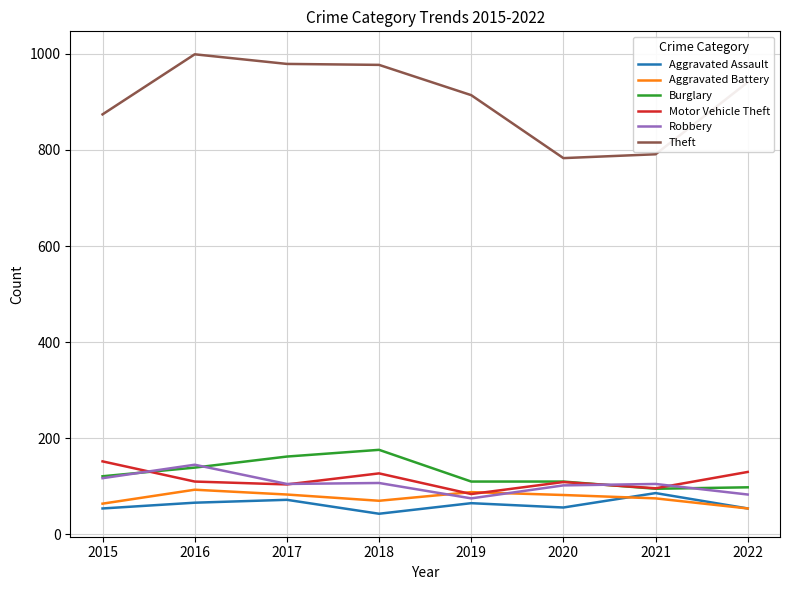

The value of Theft at 2019 is 459. True or false?

False